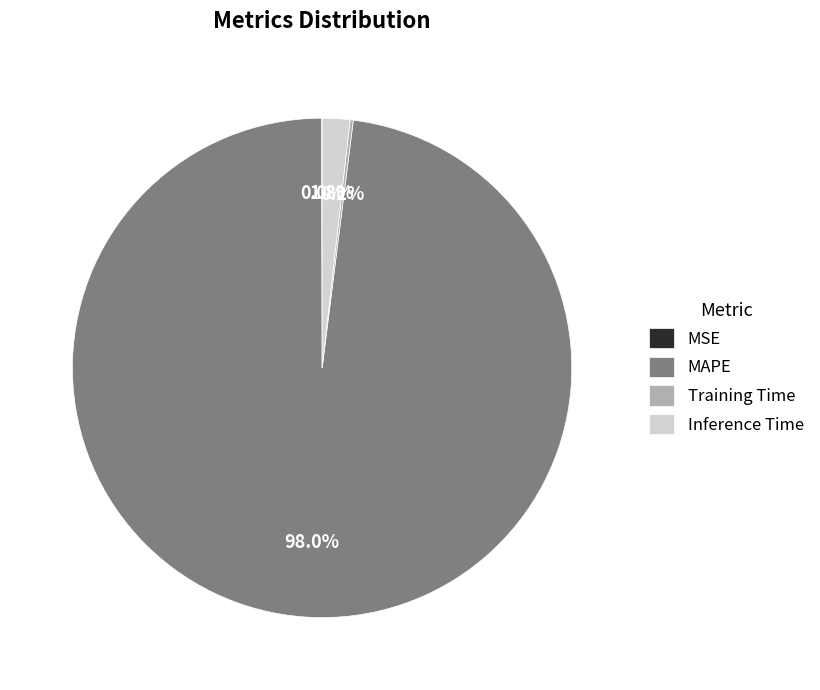

Which category has the biggest portion of the pie?

MAPE